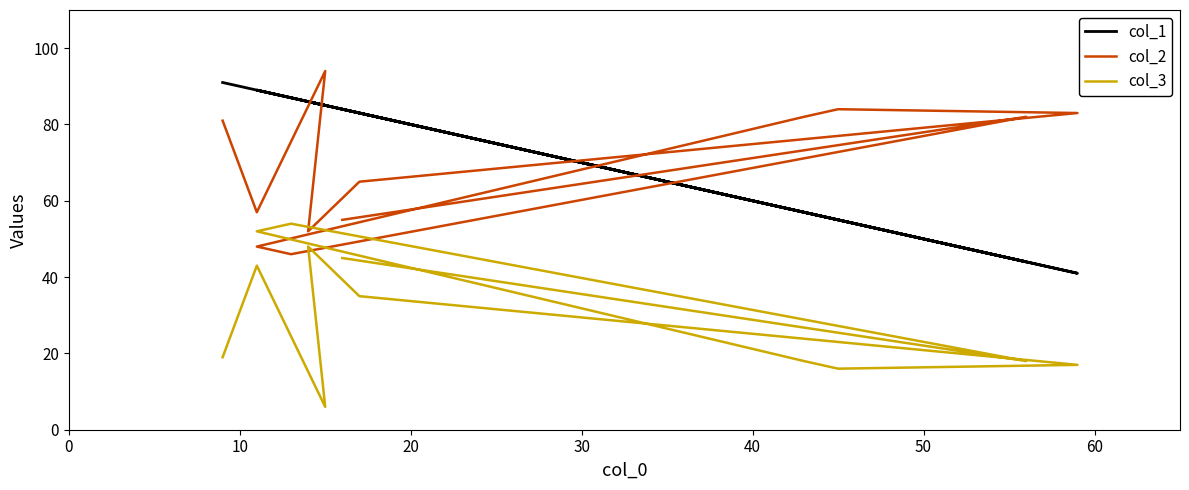

How many intersections are there between col_2 and col_1?

6